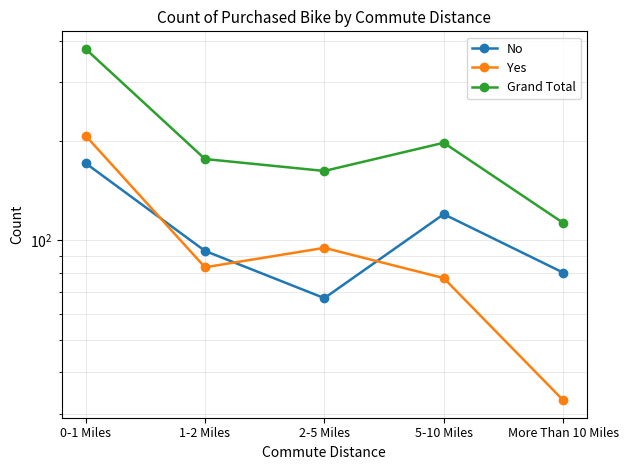

What position from the left is 0-1 Miles?

1